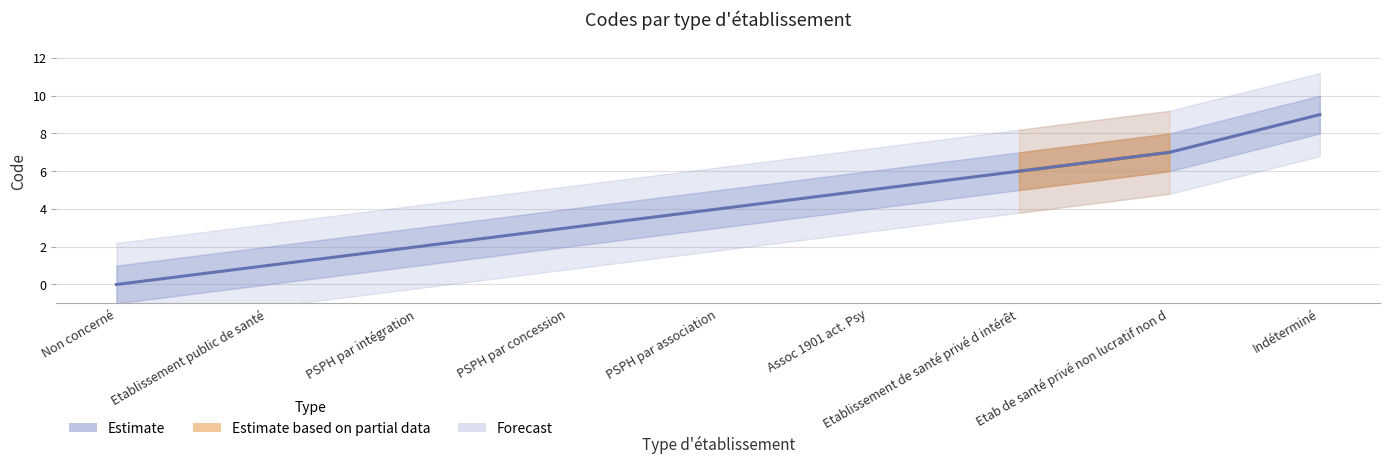

The value at PSPH par concession is 3. True or false?

True